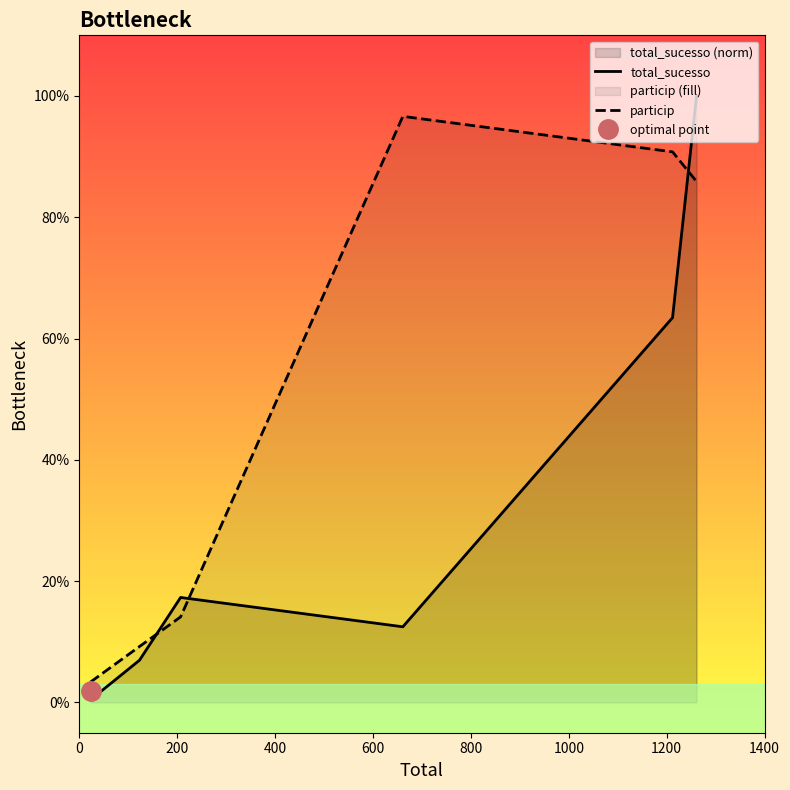

The total_sucesso series shows 0.0 at 200. True or false?

False